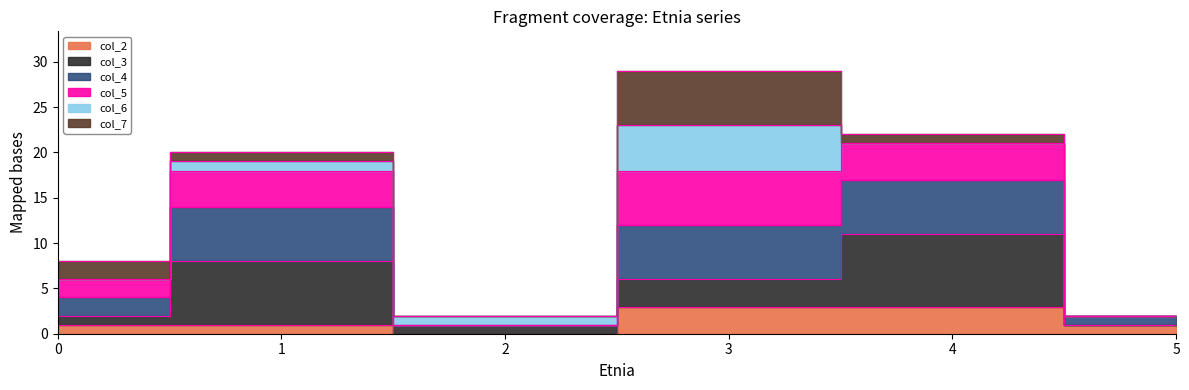

What is the greatest value displayed?

29